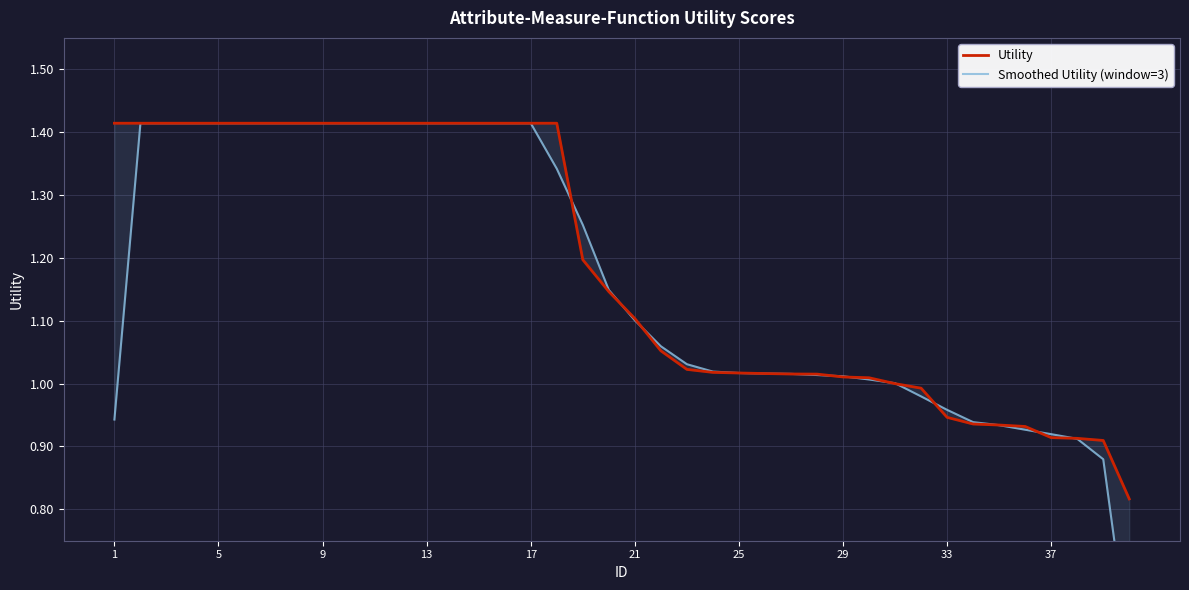

How many categories are shown in the chart?

40